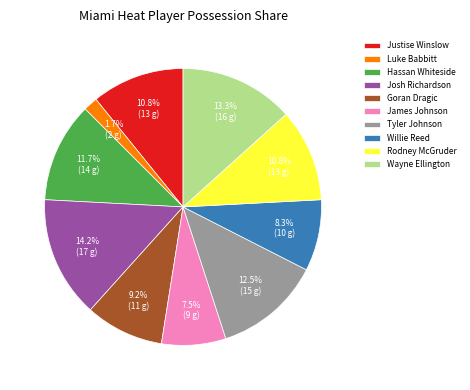

What percentage is NOT represented by Justise Winslow?

89.2%